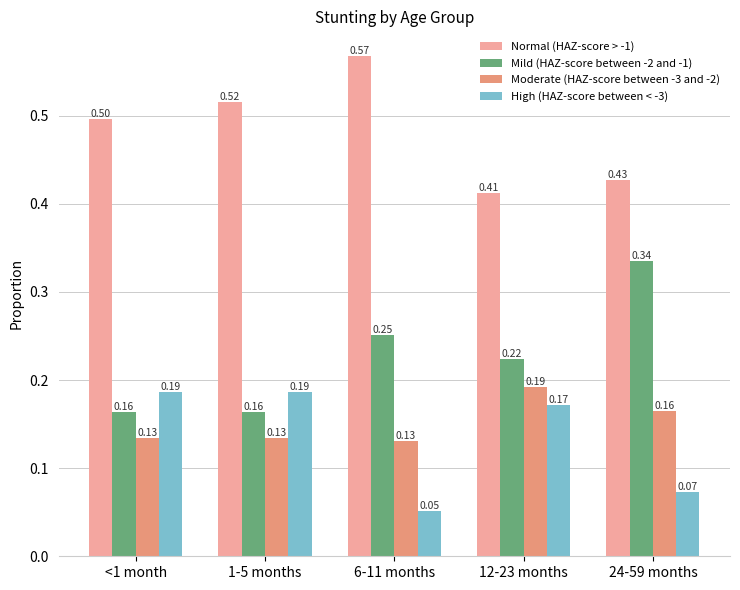

Which series has the largest total across all categories?

Normal (HAZ-score > -1)